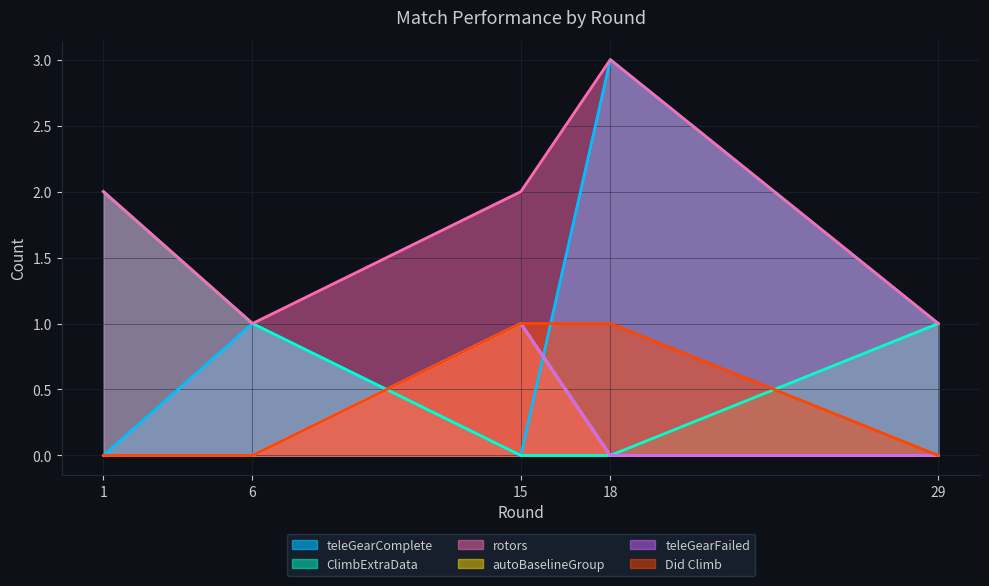

What are all the series names shown in the legend?

teleGearComplete, ClimbExtraData, rotors, autoBaselineGroup, teleGearFailed, Did Climb